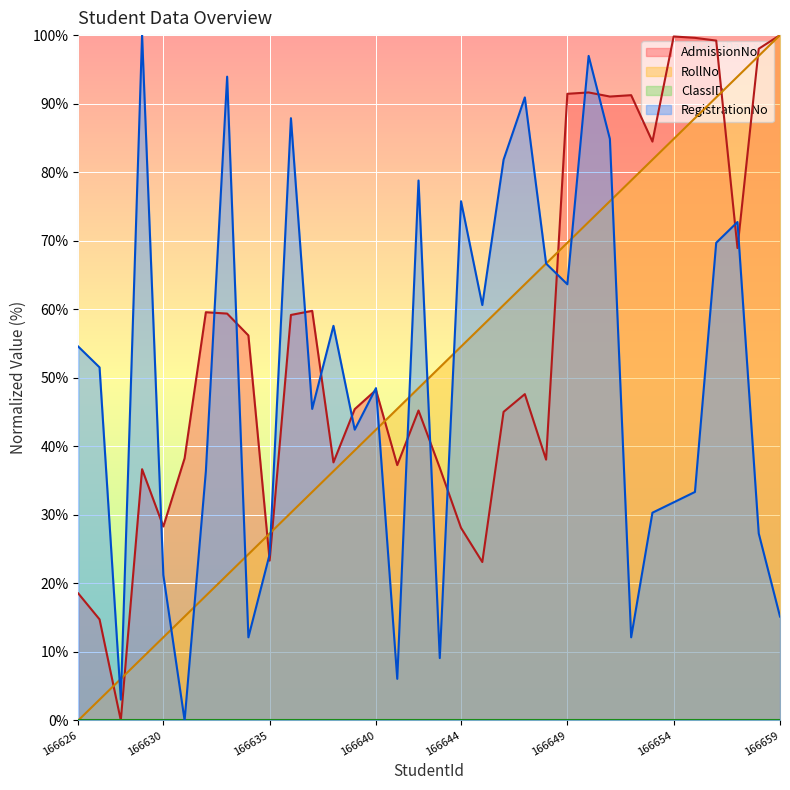

Which series has the largest total across all categories?

AdmissionNo